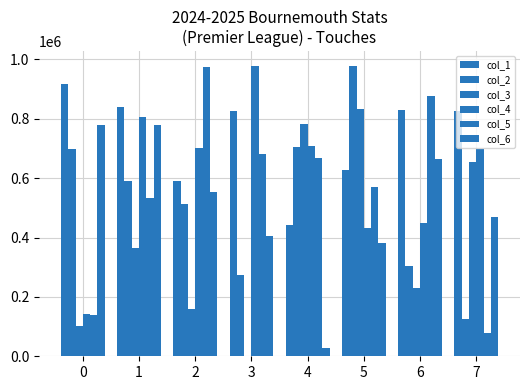

How many groups of bars are there?

8